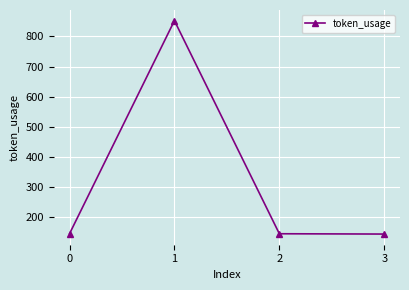

Is it true that the value at 3 is 145?

True